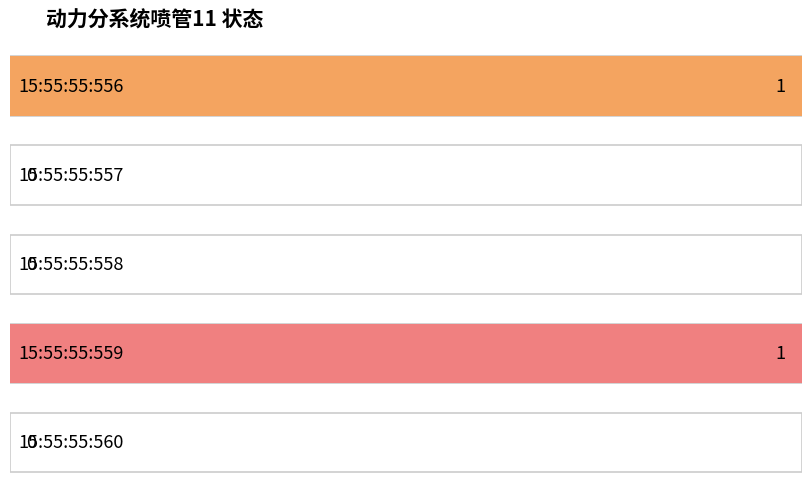

Reading right to left, what are all the values shown in this chart?

0	1	0	0	1